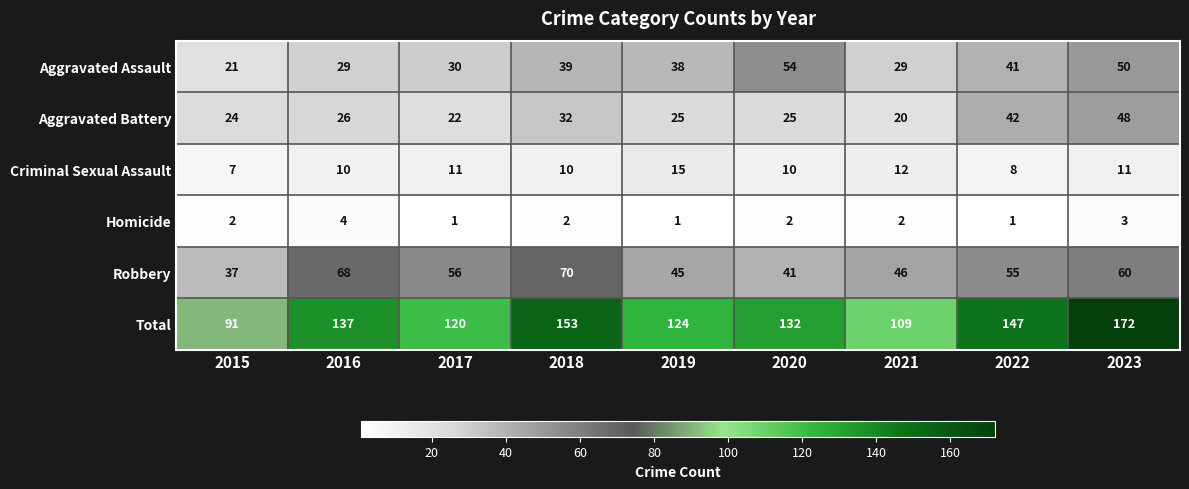

Which category has the highest value in the Homicide series?

2016